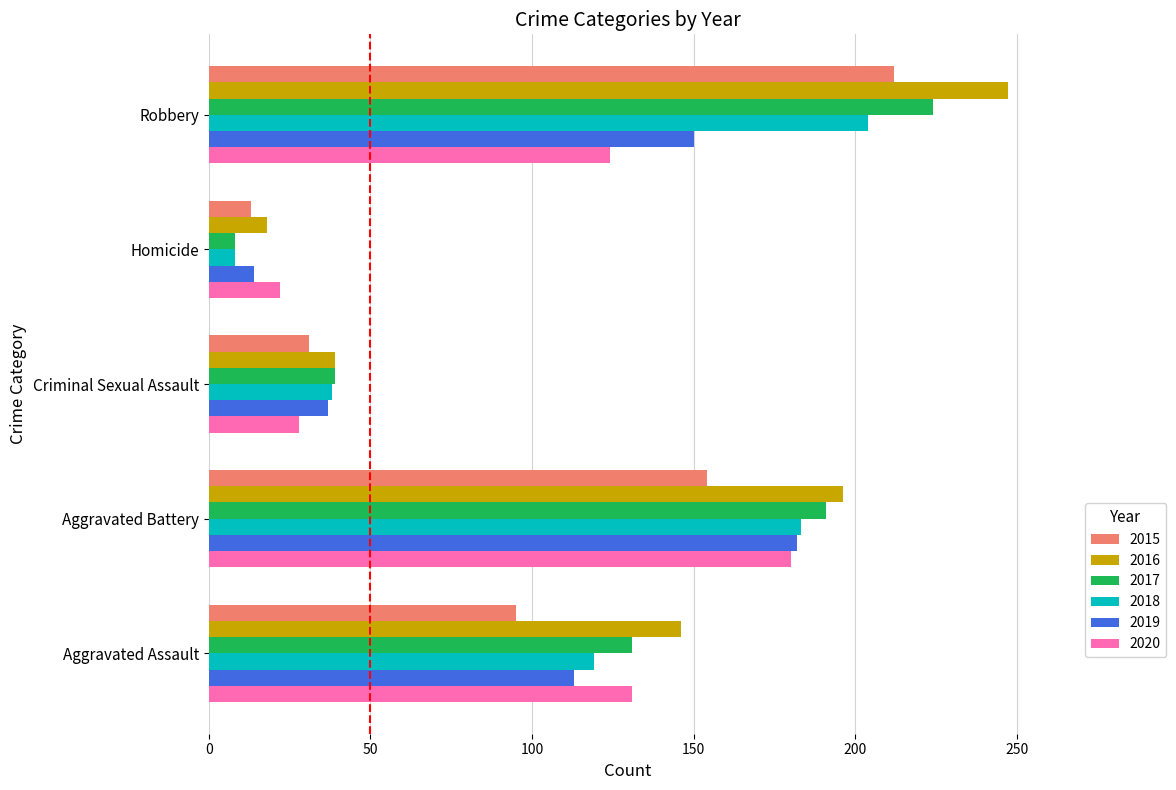

What value does the 2016 series have at Criminal Sexual Assault?

39